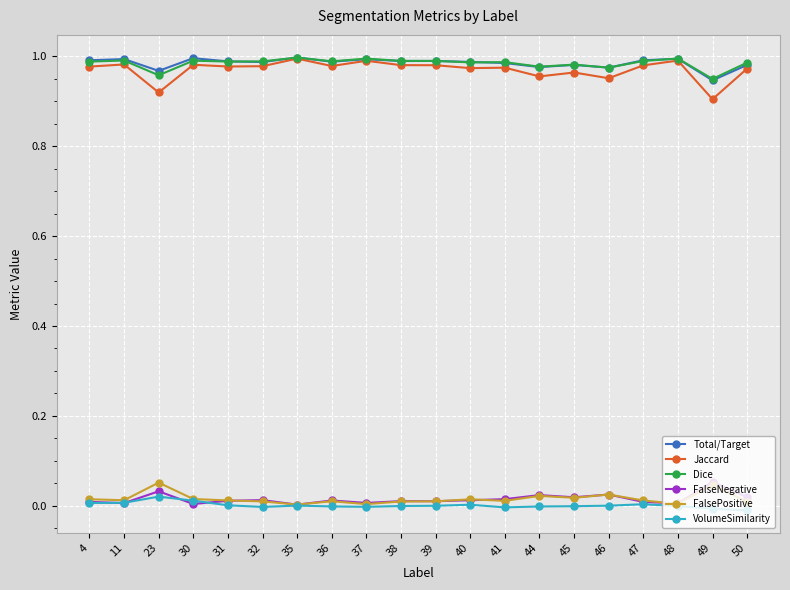

True or false: Jaccard has a value of 1.0 at 50.

True